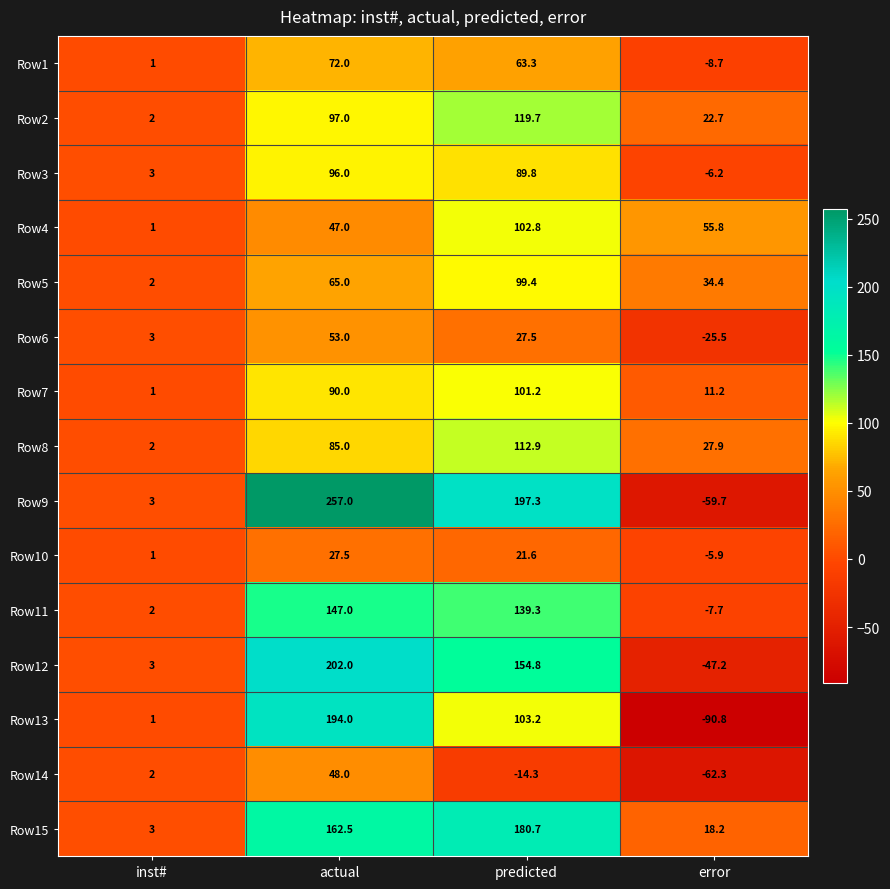

Count the number of categories in the chart.

4